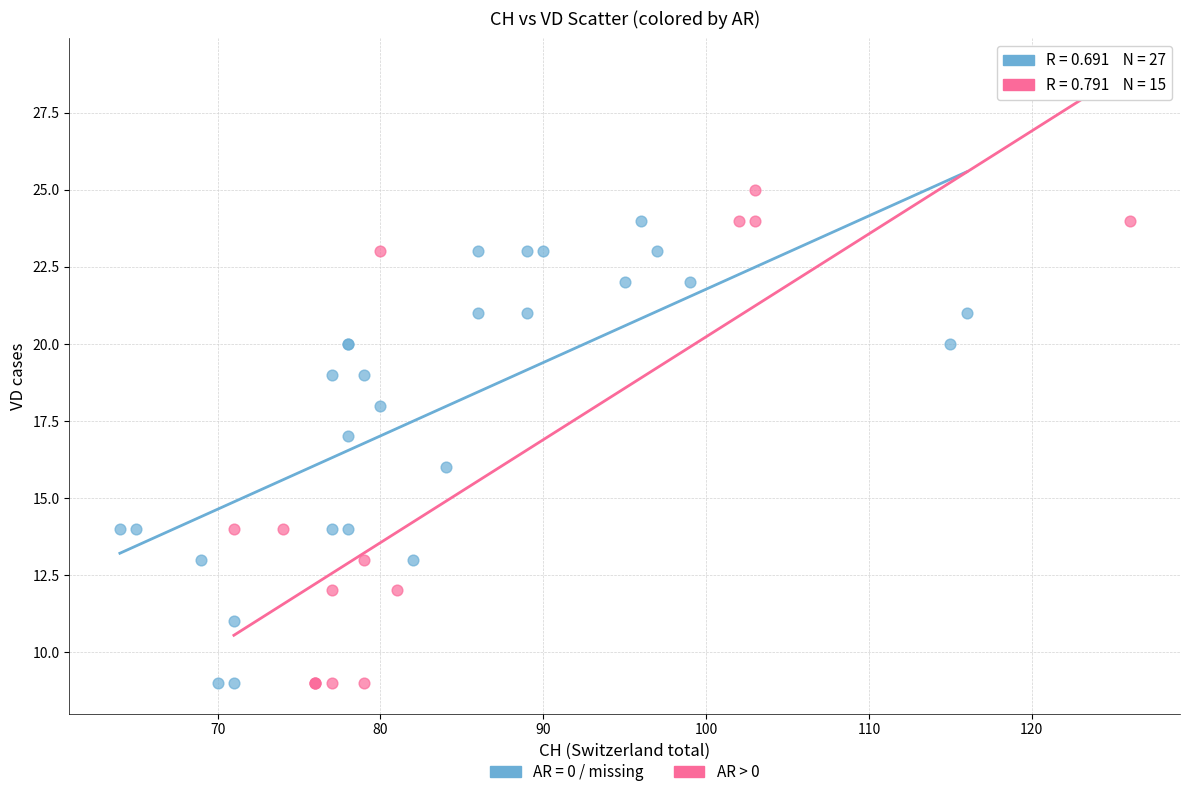

Which series has the widest spread of Y values?

AR > 0